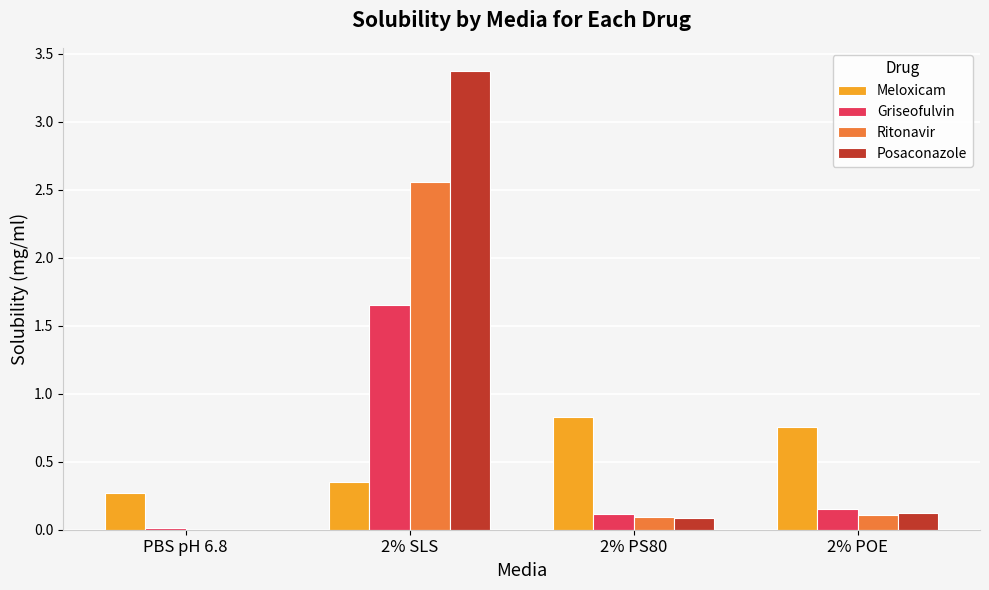

What is the sum of all Ritonavir values?

2.8